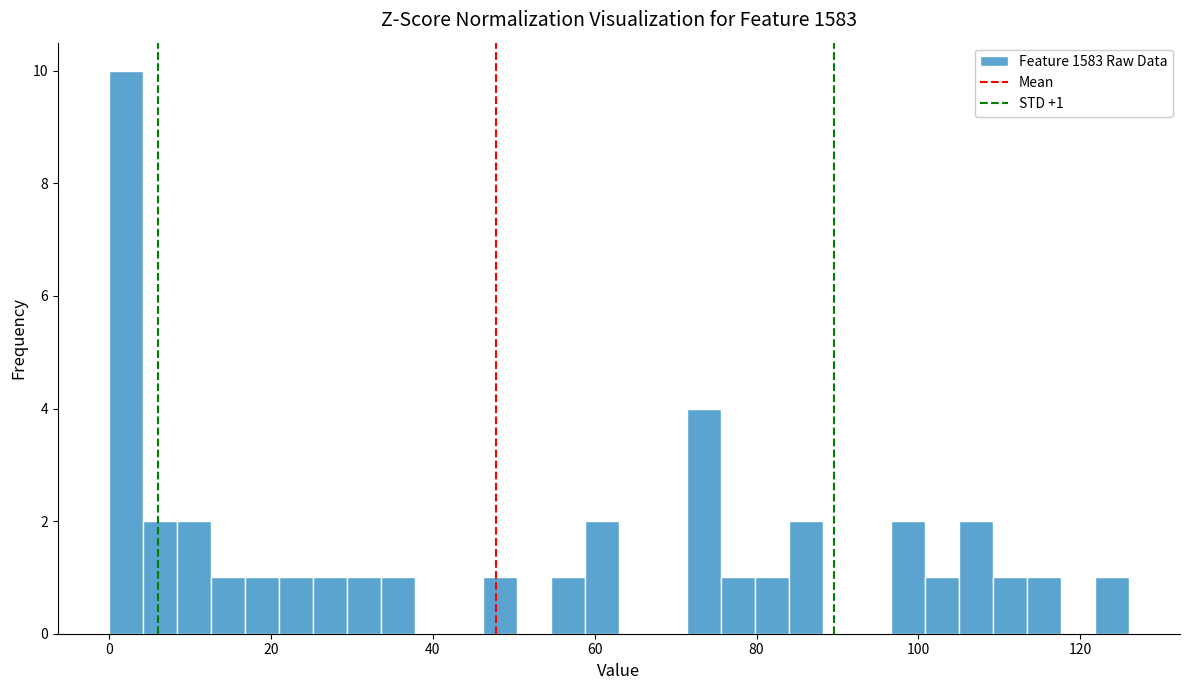

Around what value on the x-axis is the tallest bar? Give the approximate position of its centre, as read against the axis.

2